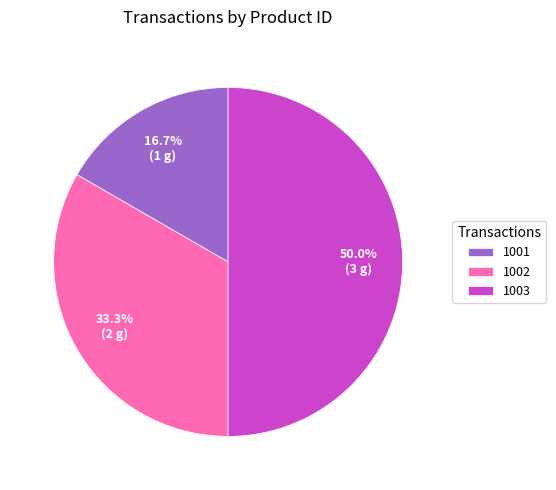

Which category has the biggest portion of the pie?

1003